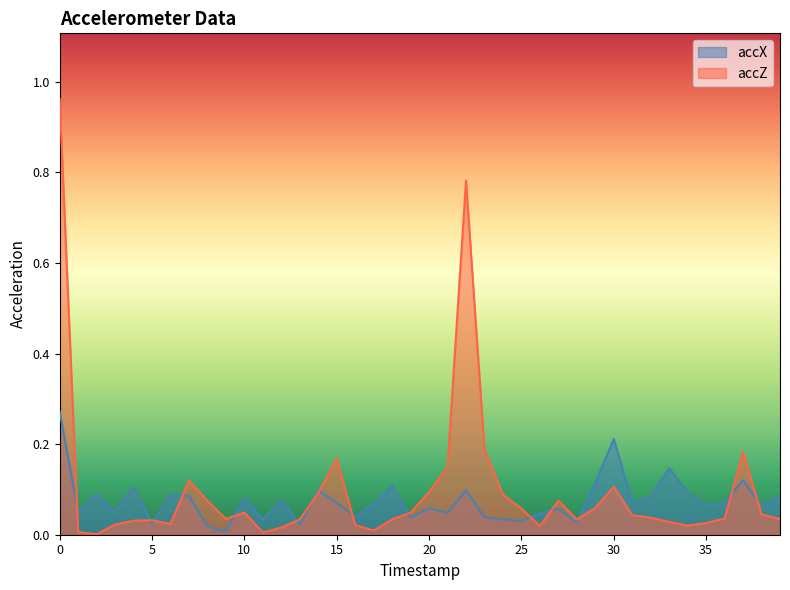

Reading right to left, extract all data points from this chart.

accX: 0.1	0.1	0.1	0.1	0.1	0.1	0.1	0.1	0.1	0.2	0.1	0.0	0.1	0.0	0.0	0.0	0.0	0.1	0.0	0.1	0.0	0.1	0.1	0.0	0.1	0.1	0.0	0.1	0.0	0.1	0.0	0.0	0.1	0.1	0.0	0.1	0.0	0.1	0.1	0.3
accZ: 0.0	0.0	0.2	0.0	0.0	0.0	0.0	0.0	0.0	0.1	0.1	0.0	0.1	0.0	0.1	0.1	0.2	0.8	0.1	0.1	0.0	0.0	0.0	0.0	0.2	0.1	0.0	0.0	0.0	0.0	0.0	0.1	0.1	0.0	0.0	0.0	0.0	0.0	0.0	1.0